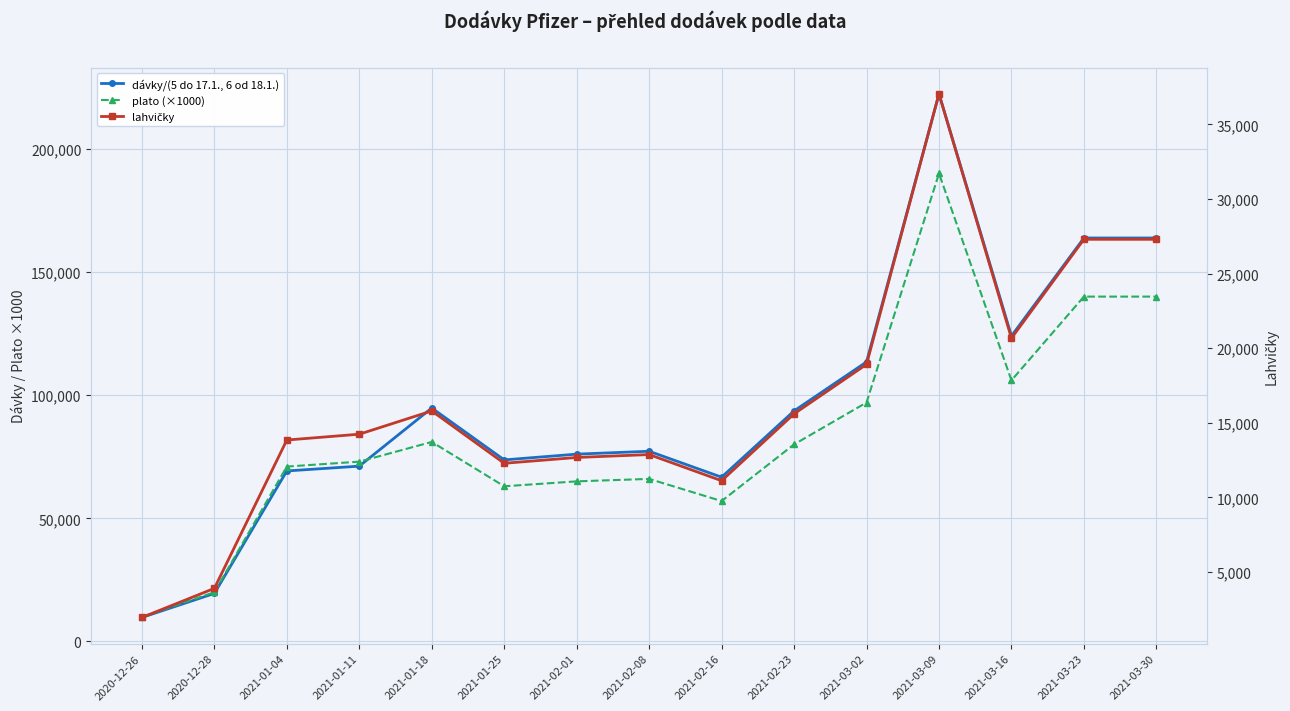

Is this an area chart (filled region under the line)?

No